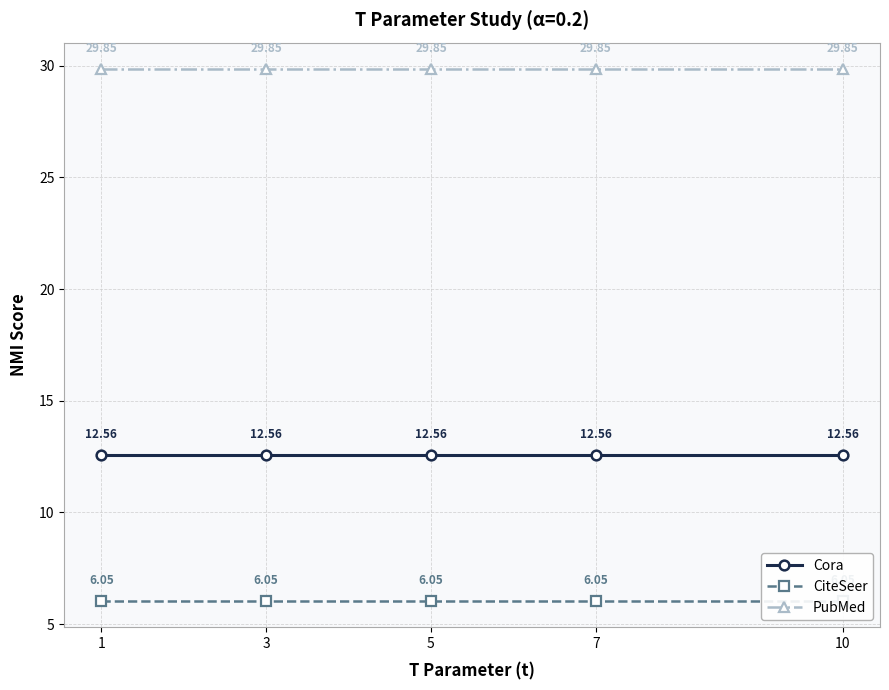

What are all the series names shown in the legend?

Cora, CiteSeer, PubMed